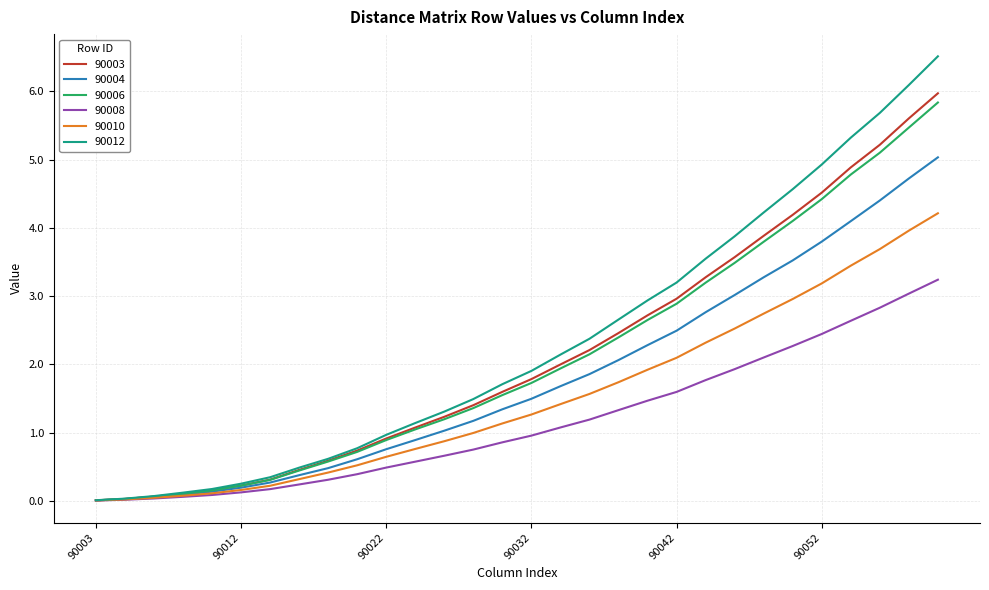

List the series in order of their peak value, highest first.

90012, 90003, 90006, 90004, 90010, 90008